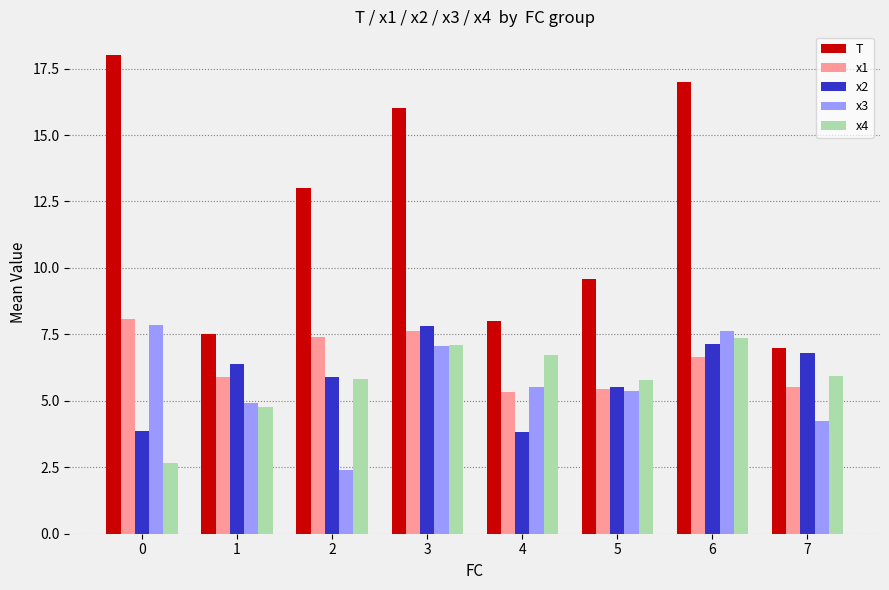

True or false: x1 has a value of 3.5 at 6.

False